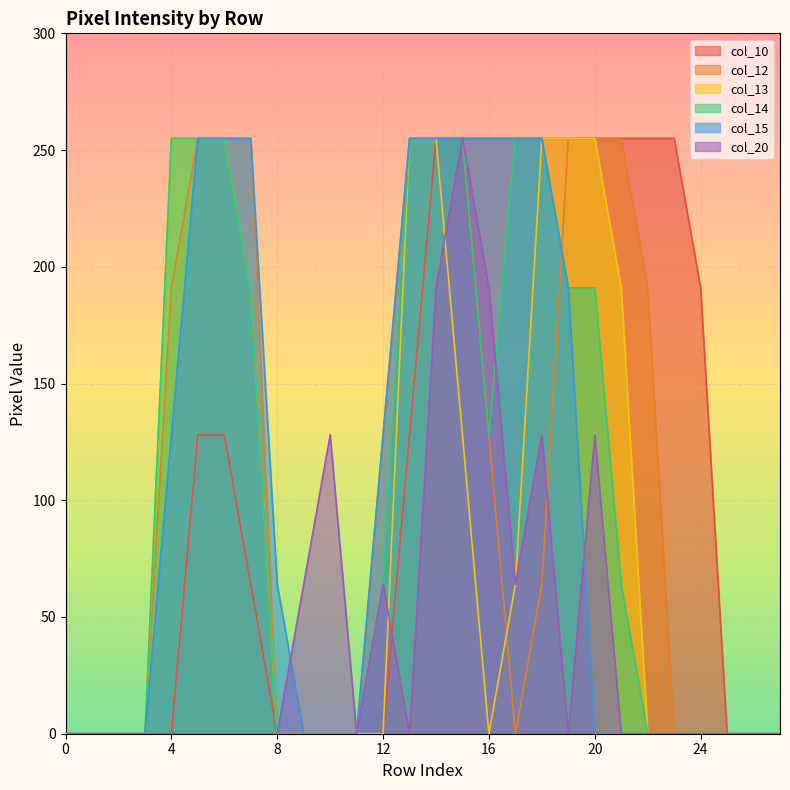

At which label is col_13 closest to 127?

15